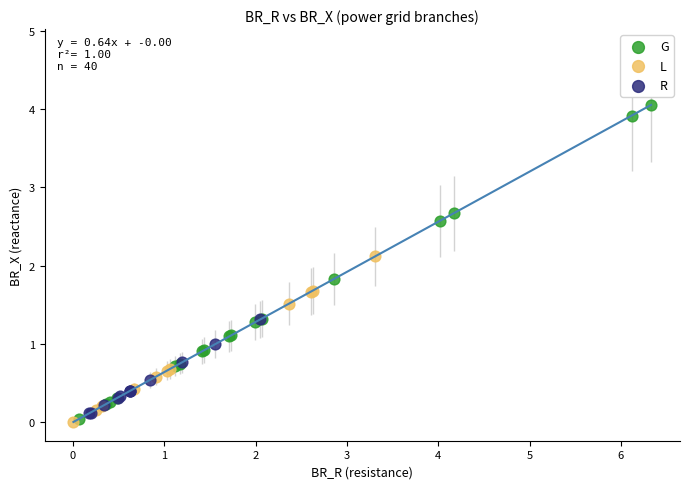

Which series has the widest spread of Y values?

G